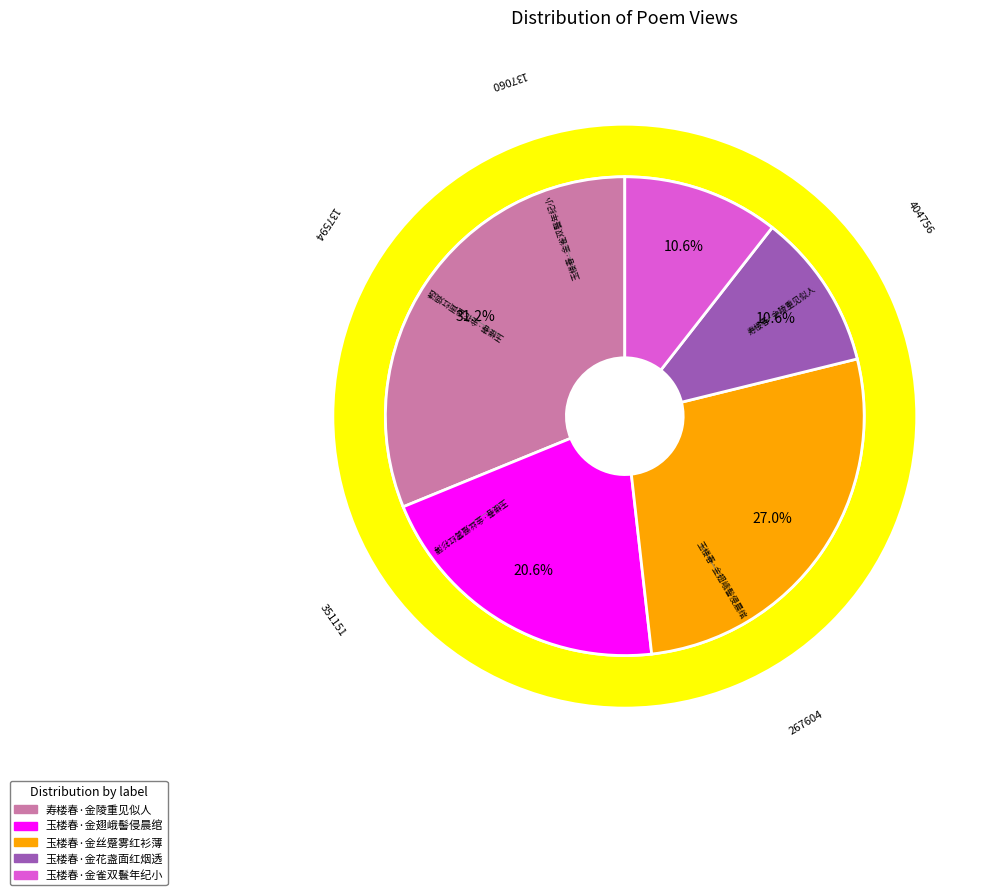

How many slices are in this pie chart?

5